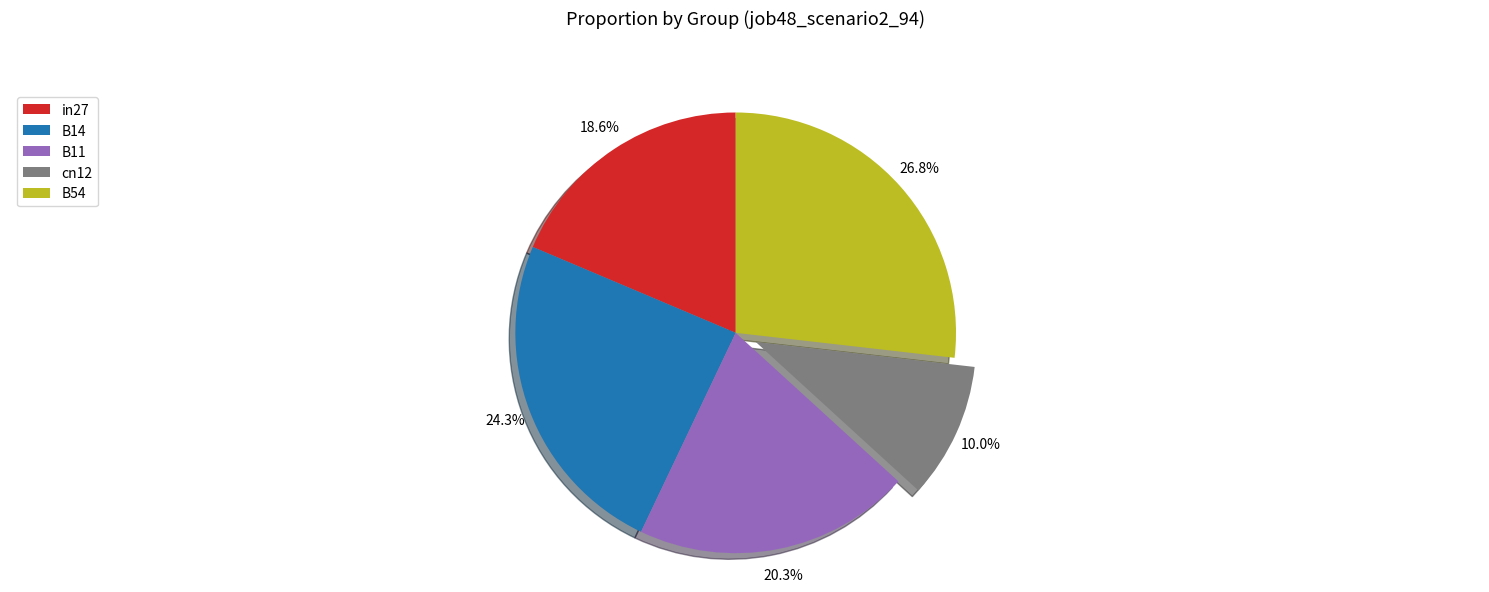

To the nearest percent, what is the combined percentage of in27 and B54?

45%